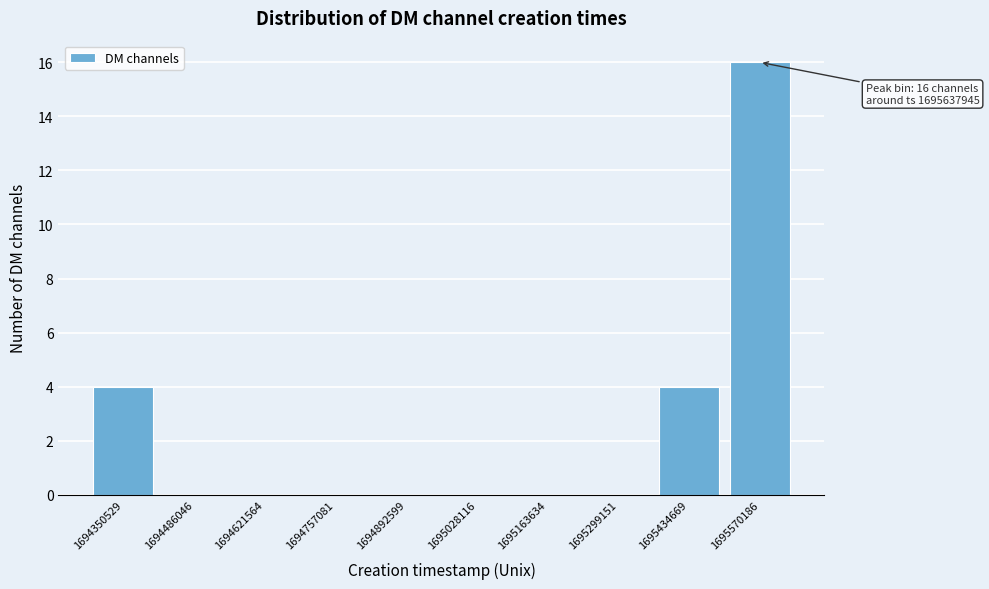

Reading left to right, extract all data points from this chart.

1694350529=4	1694486046=0	1694621564=0	1694757081=0	1694892599=0	1695028116=0	1695163634=0	1695299151=0	1695434669=4	1695570186=16